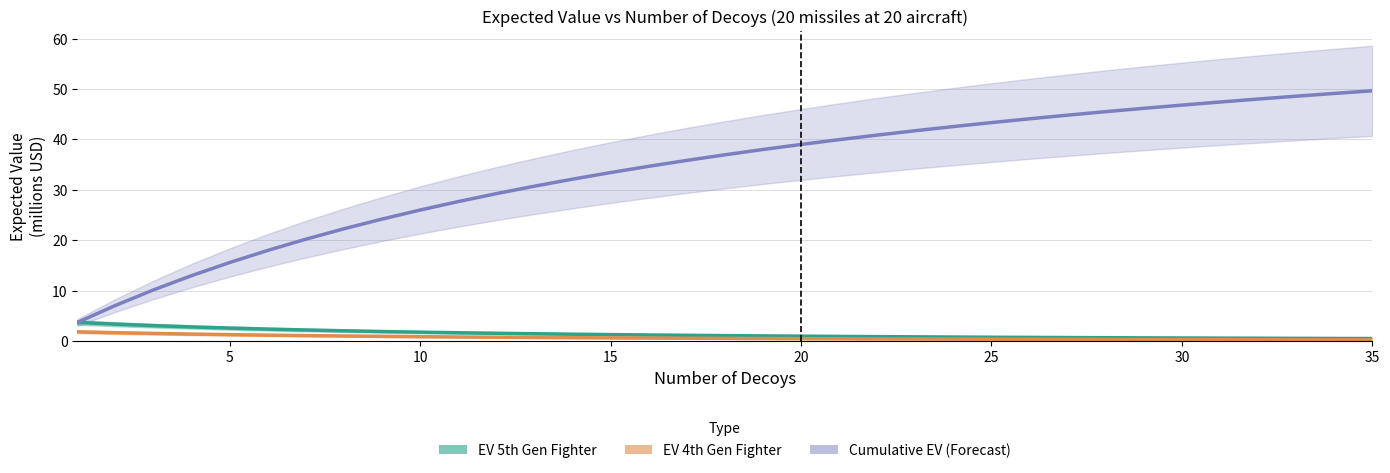

Reading left to right, extract all data points from this chart.

EV 5th Gen Fighter: 3.7	3.4	3.1	2.8	2.6	2.4	2.2	2.1	1.9	1.8	1.7	1.6	1.5	1.4	1.3	1.2	1.2	1.1	1.1	1.0	1.0	0.9	0.9	0.8	0.8	0.8	0.7	0.7	0.7	0.6	0.6	0.6	0.6	0.5	0.5
EV 4th Gen Fighter: 1.9	1.7	1.5	1.4	1.3	1.2	1.1	1.0	1.0	0.9	0.8	0.8	0.7	0.7	0.7	0.6	0.6	0.6	0.5	0.5	0.5	0.5	0.4	0.4	0.4	0.4	0.4	0.3	0.3	0.3	0.3	0.3	0.3	0.3	0.3
Cumulative EV: 3.7	7.1	10.2	13.0	15.6	18.0	20.2	22.3	24.2	26.0	27.7	29.2	30.7	32.1	33.4	34.7	35.8	36.9	38.0	39.0	40.0	40.9	41.7	42.5	43.3	44.1	44.8	45.5	46.2	46.8	47.4	48.0	48.6	49.1	49.6